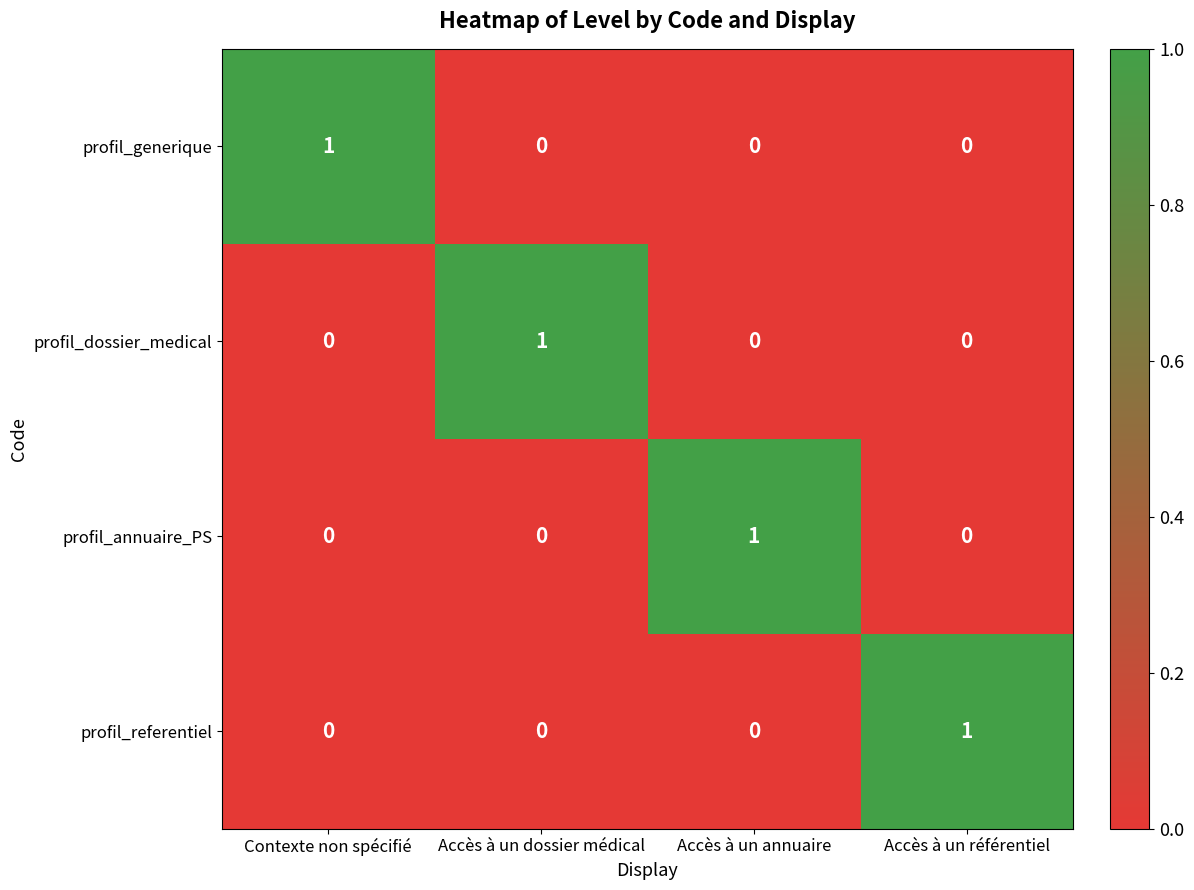

The value of profil_generique at Accès à un annuaire is 0. True or false?

True